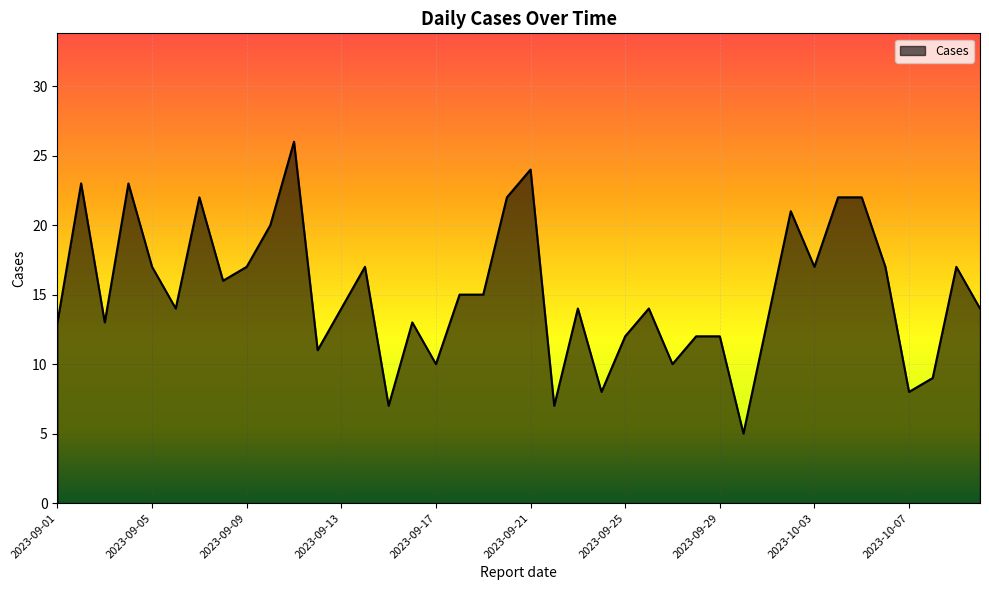

What is the smallest value displayed?

5